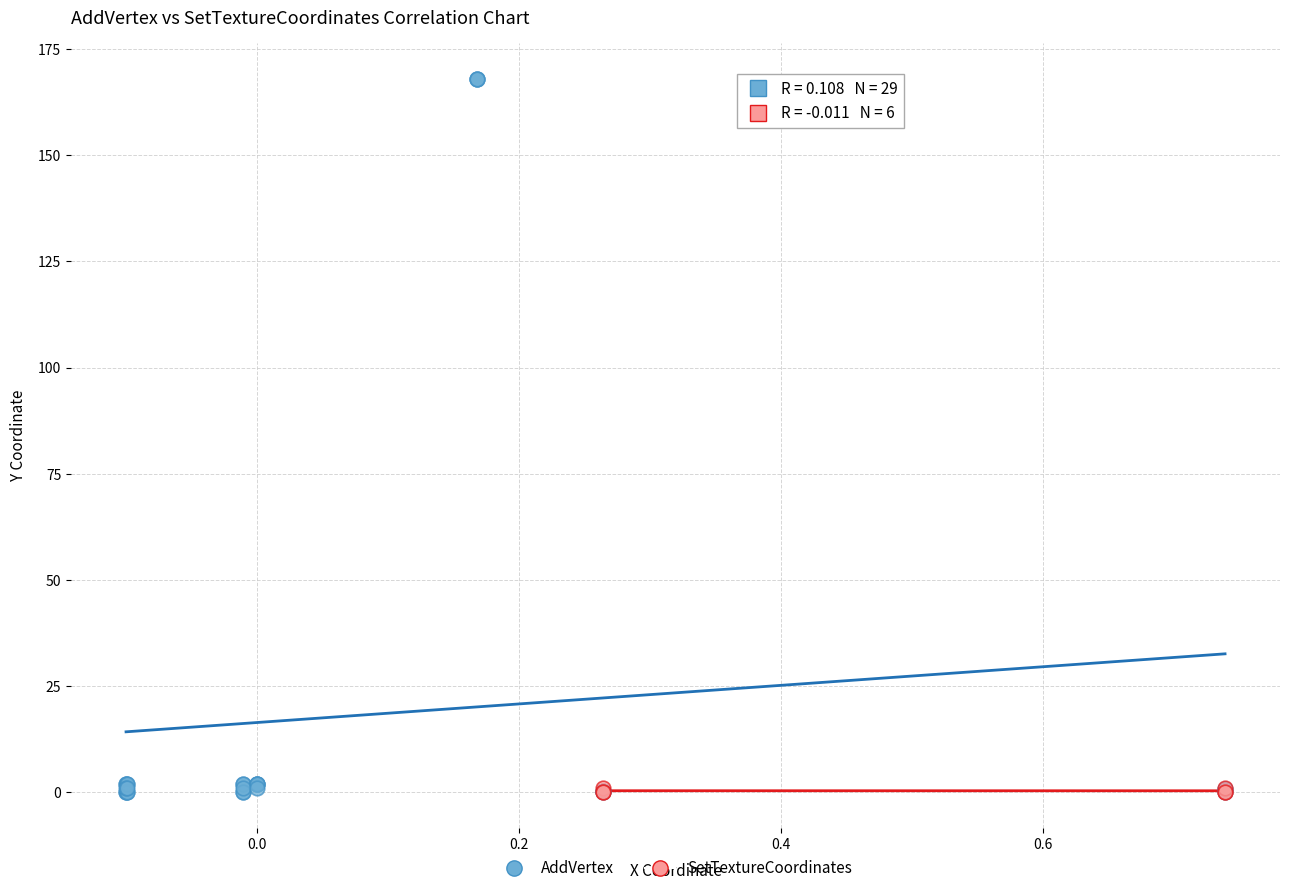

Which series has the widest spread of Y values?

AddVertex